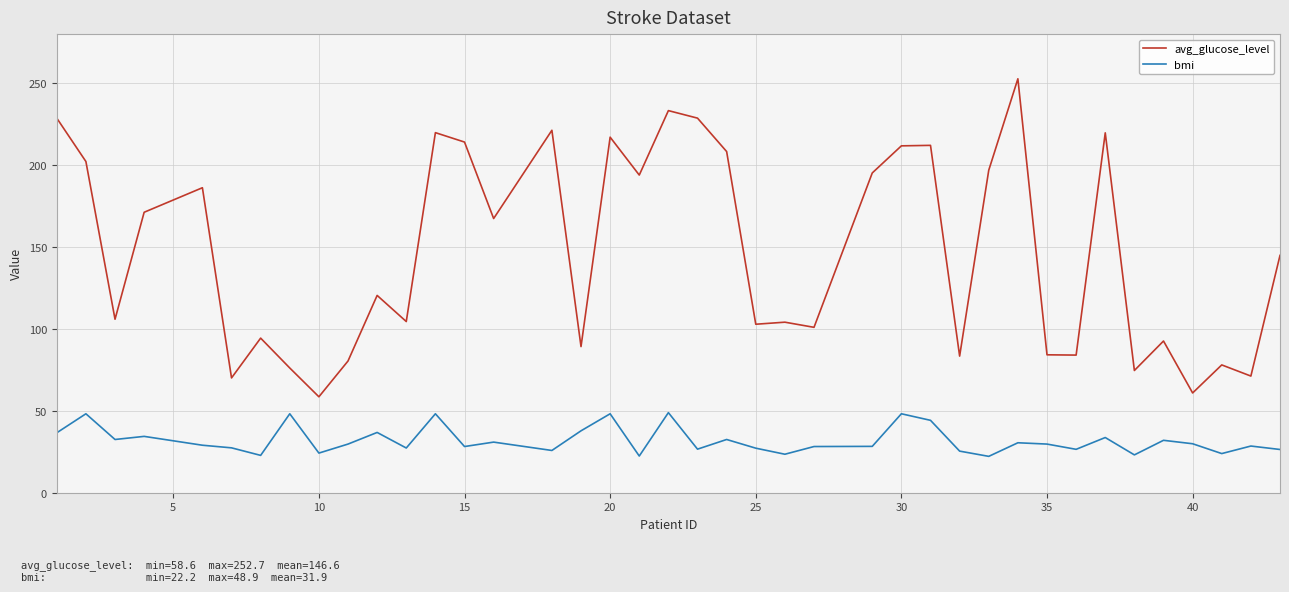

Which series has the largest range (max minus min)?

avg_glucose_level